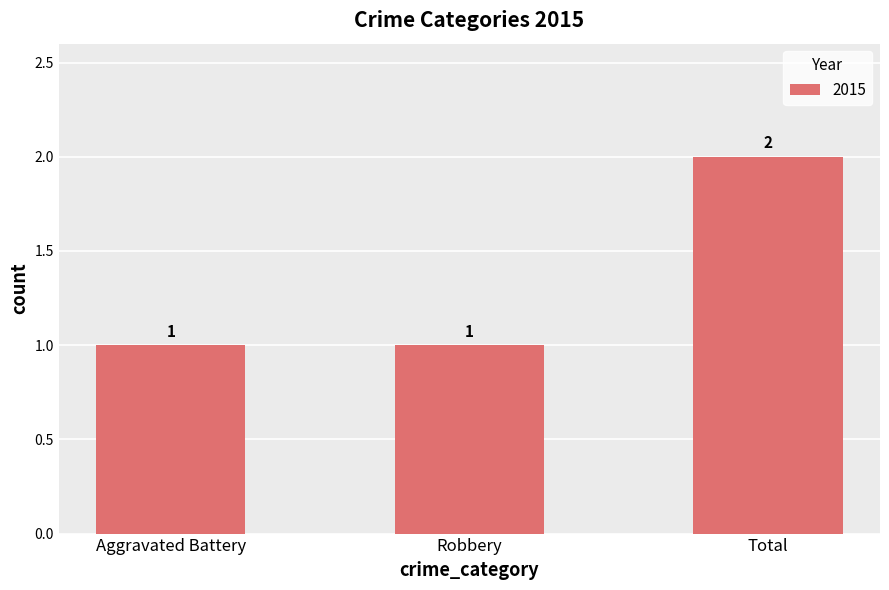

What is the sum of the values at Total and Robbery?

3